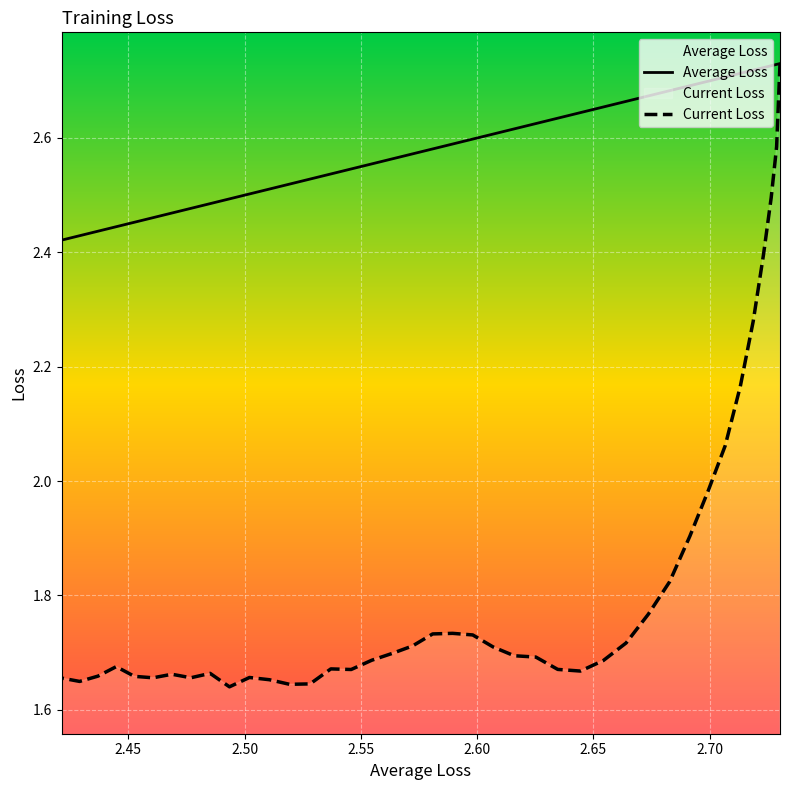

What are all the series names shown in the legend?

Average Loss, Current Loss